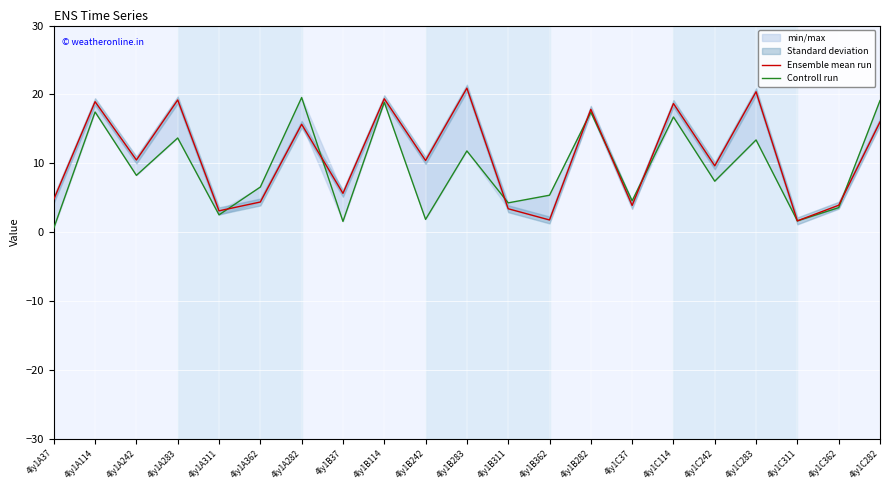

Which has a higher value, 4ly1C242 or 4ly1A311?

4ly1C242